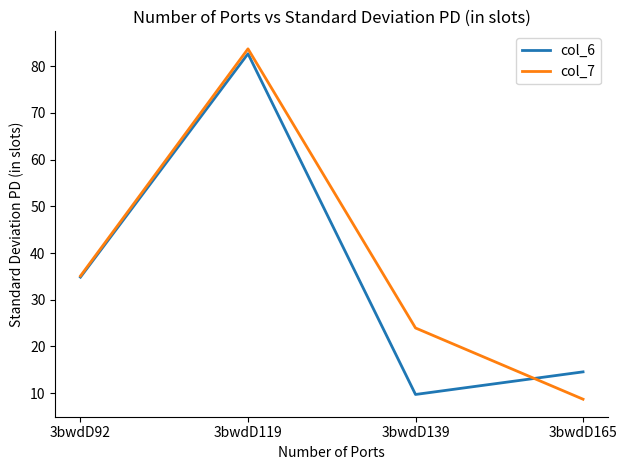

True or false: col_6 has a value of 3.0 at 3bwdD139.

False